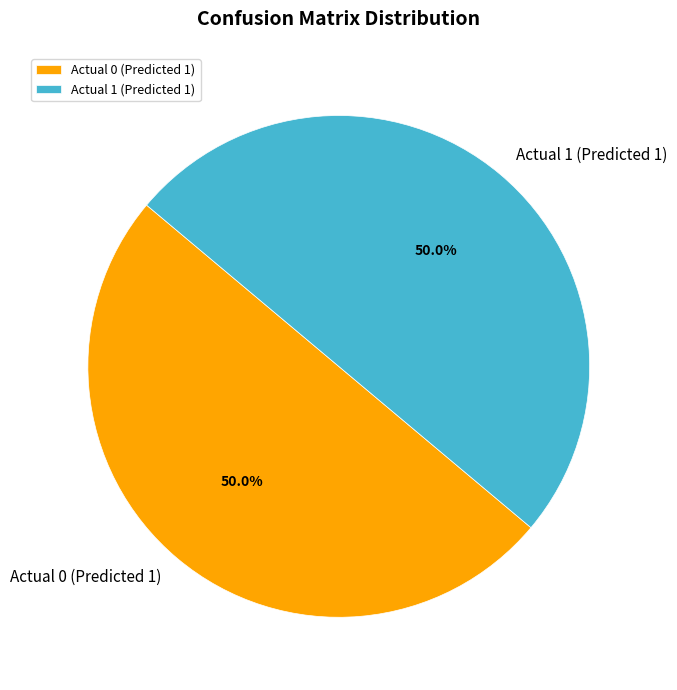

How many segments does this pie chart have?

2